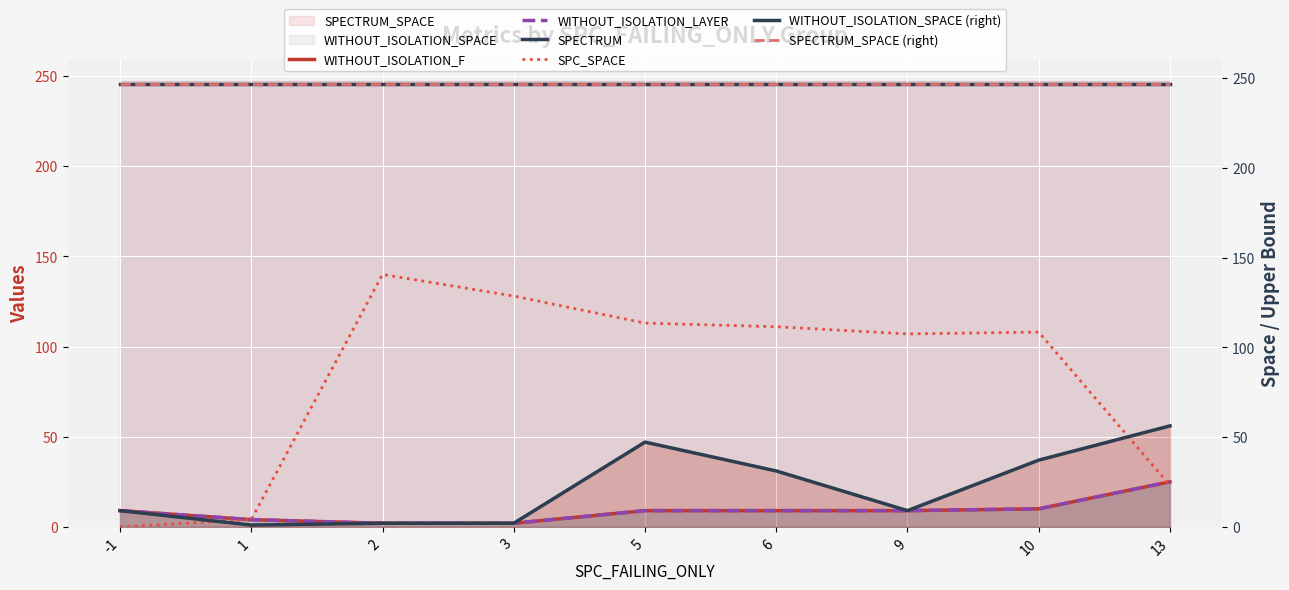

True or false: WITHOUT_ISOLATION_SPACE (right) has a value of 247 at 9.

True